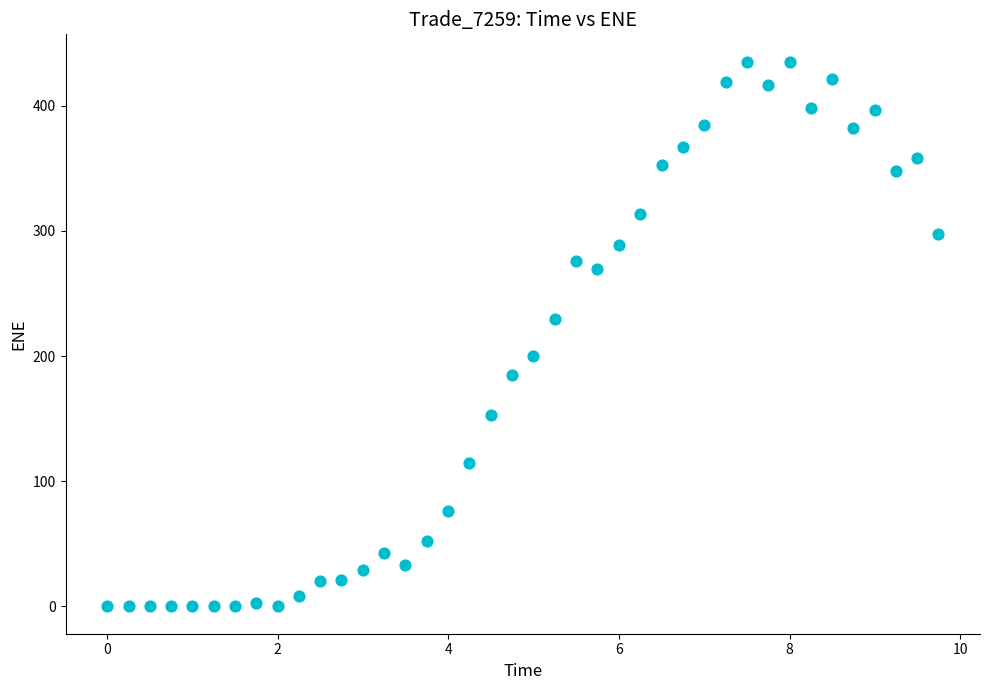

What Y value in the scatter plot is closest to 217?

229.4